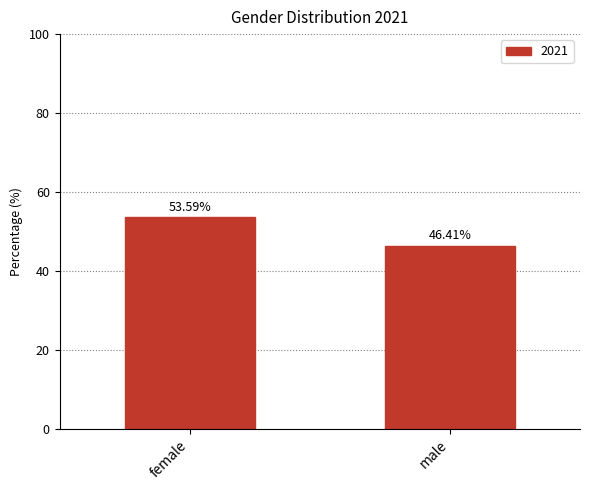

What is the smallest value displayed?

46.4